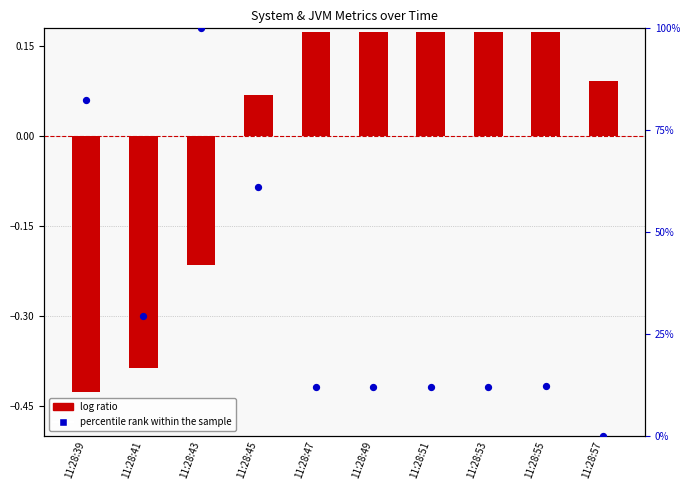

Is the value of log ratio at 11:28:39 greater than the value of percentile rank within the sample at 11:28:41?

No